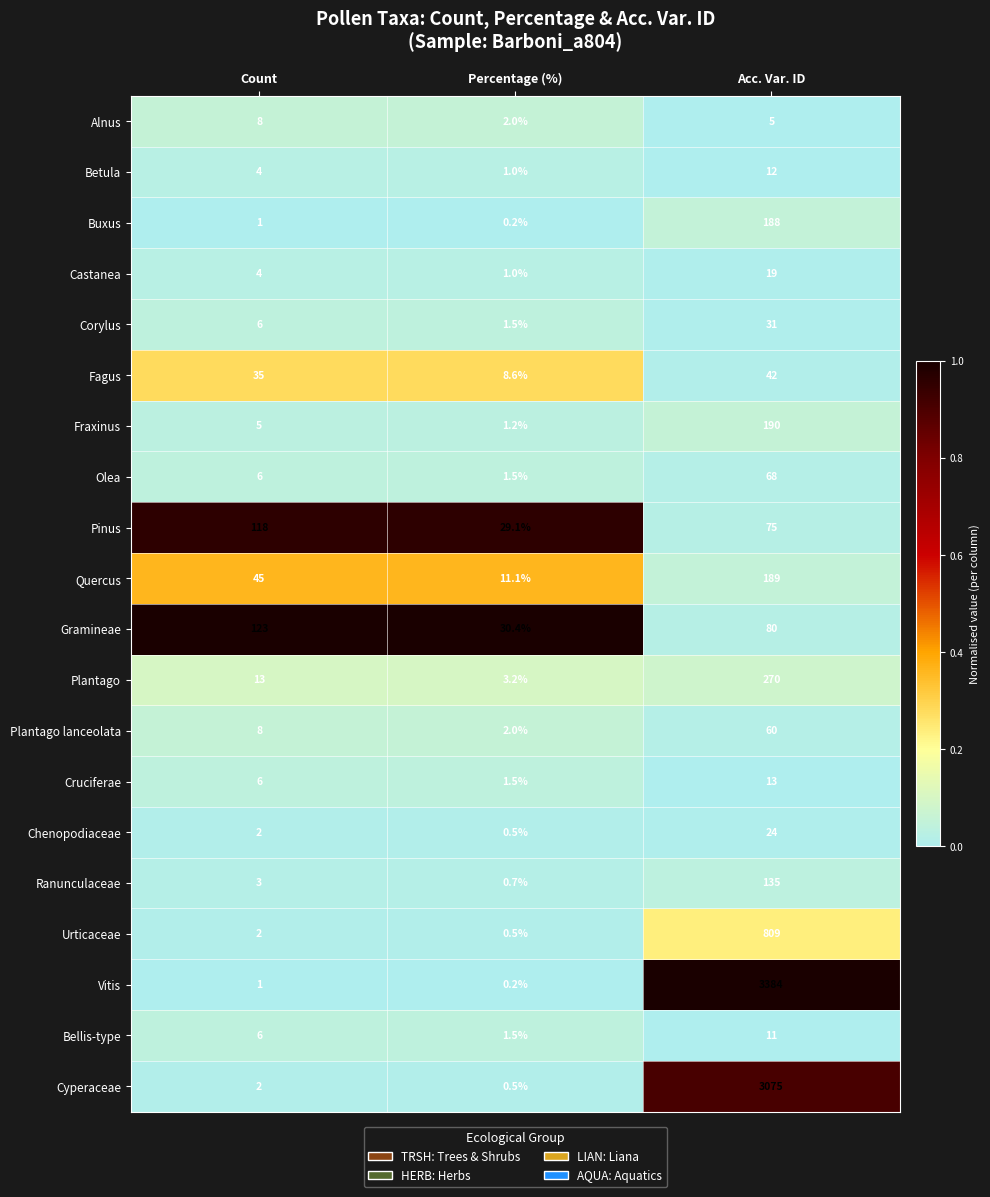

Where is Cruciferae nearest to the value 7?

Count